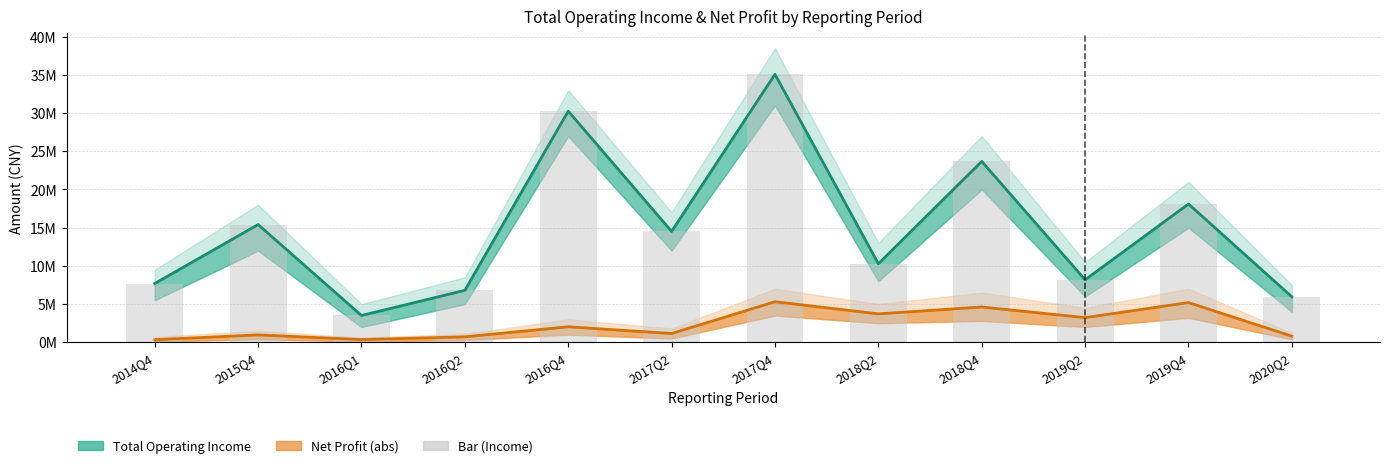

Reading right to left, what are all the values shown in this chart?

Total Operating Income: 2020Q2=5951517.8	2019Q4=18099096.6	2019Q2=8180680.6	2018Q4=23675385.1	2018Q2=10277742.4	2017Q4=35073856.2	2017Q2=14516554.2	2016Q4=30250372.5	2016Q2=6797202.6	2016Q1=3506118.5	2015Q4=15407107.7	2014Q4=7687604.2
Net Profit (abs): 2020Q2=796757.9	2019Q4=5198664.6	2019Q2=3225160.0	2018Q4=4616675.1	2018Q2=3717993.2	2017Q4=5306959.7	2017Q2=1147443.9	2016Q4=2025864.4	2016Q2=712210.4	2016Q1=355877.3	2015Q4=962912.6	2014Q4=337802.2